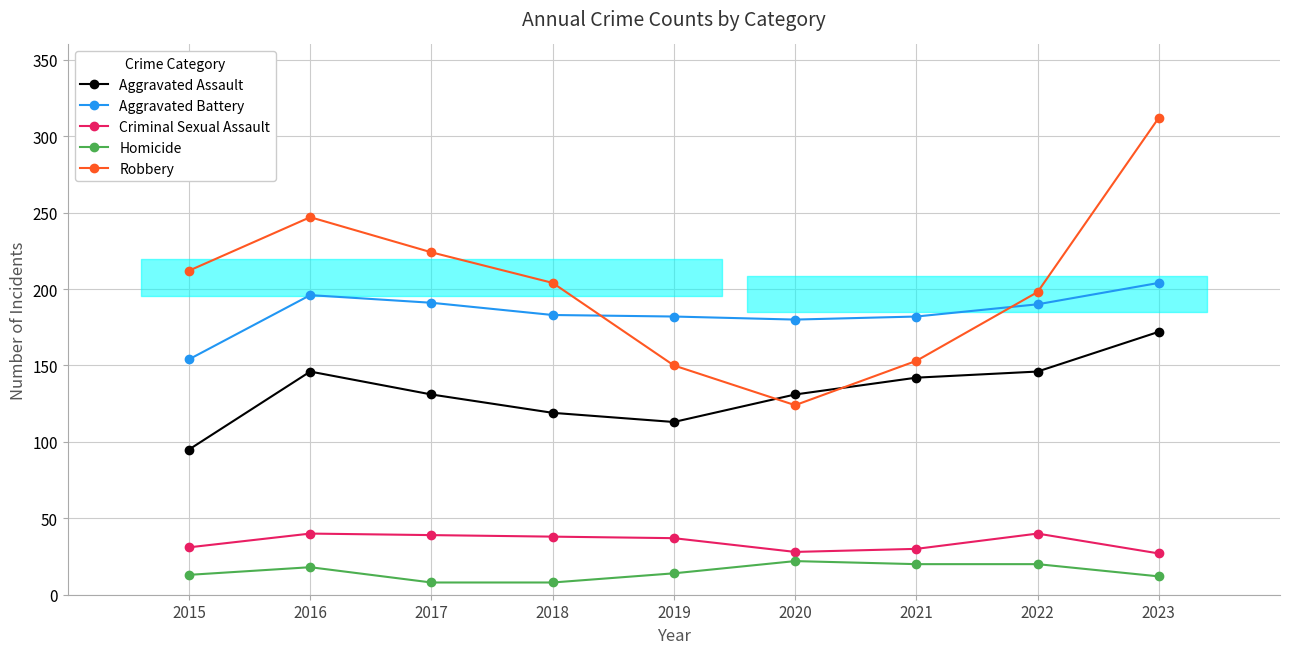

True or false: Aggravated Battery and Homicide intersect in this chart.

False